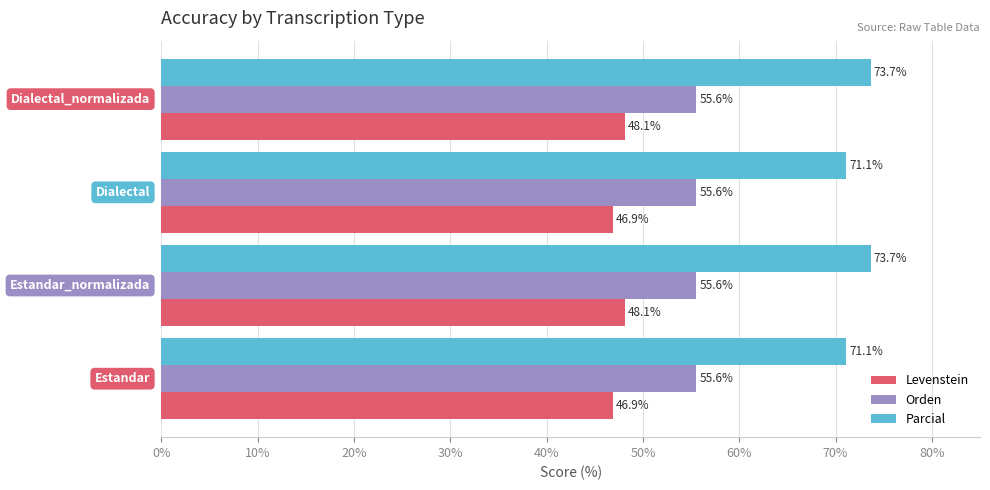

Which series has the largest total across all categories?

Parcial